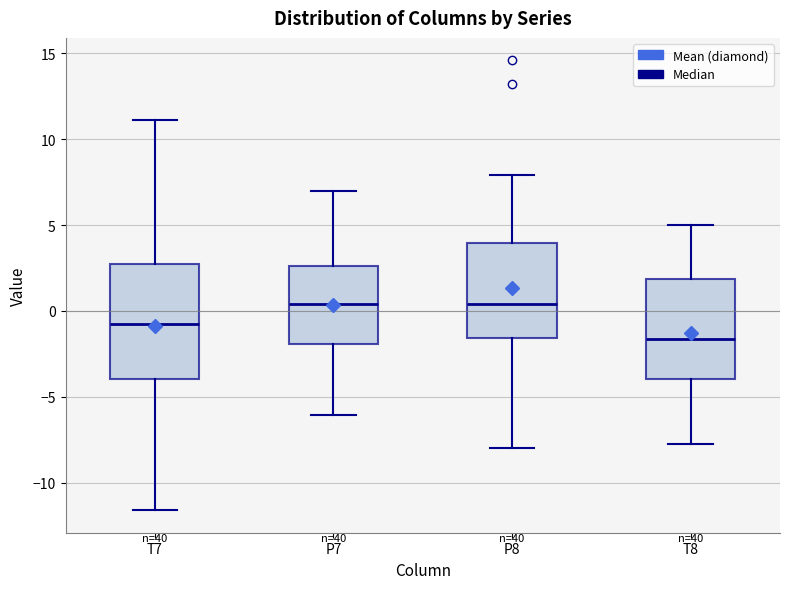

Where is the upper edge of the box for P8 on the y-axis? The values are not printed on the chart, so give them approximately, as read against the axis.

4.0